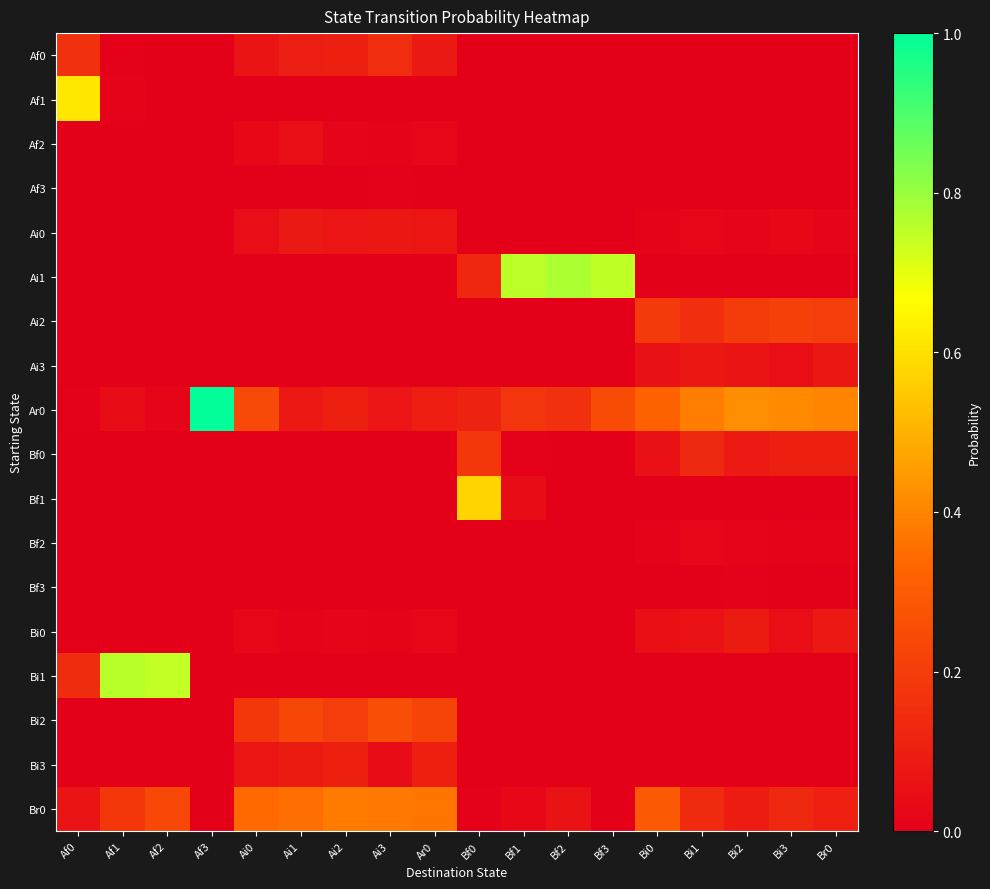

Rank the series at Bf1 from highest to lowest value.

Ai1, Ar0, Bf1, Br0, Bf0, Af0, Af1, Af2, Af3, Ai0, Ai2, Ai3, Bf2, Bf3, Bi0, Bi1, Bi2, Bi3